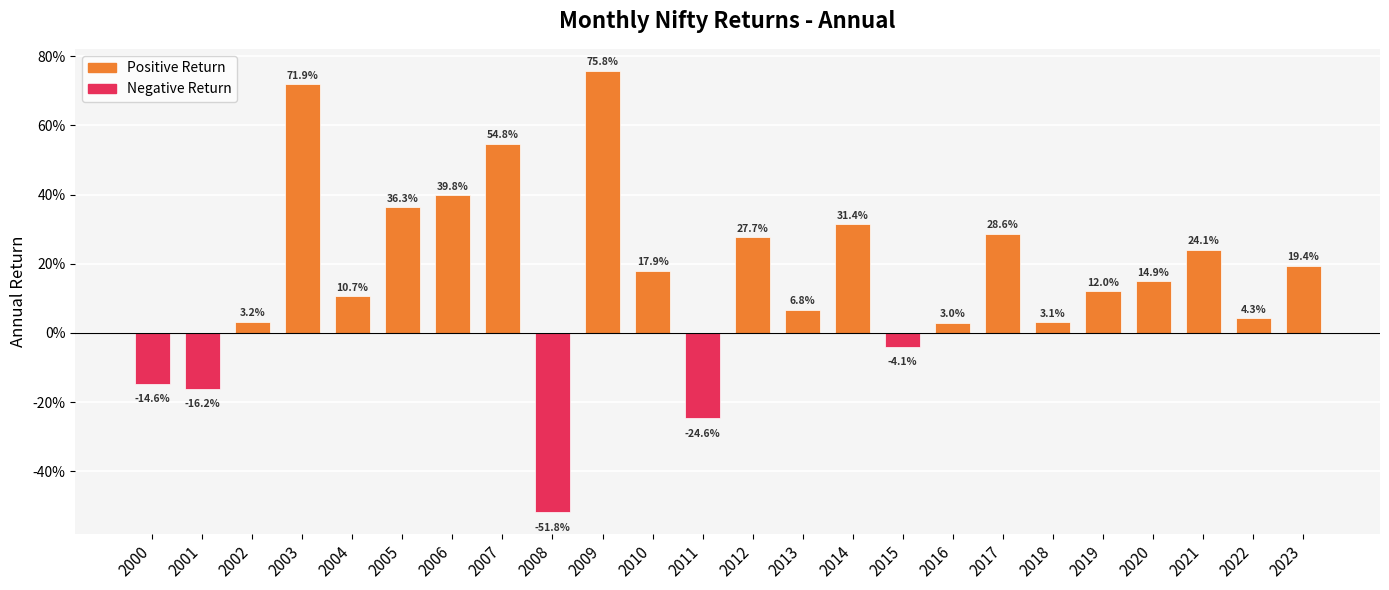

List the labels in order of value, largest first.

2009, 2003, 2007, 2006, 2005, 2014, 2017, 2012, 2021, 2023, 2010, 2020, 2019, 2004, 2013, 2022, 2002, 2018, 2016, 2015, 2000, 2001, 2011, 2008